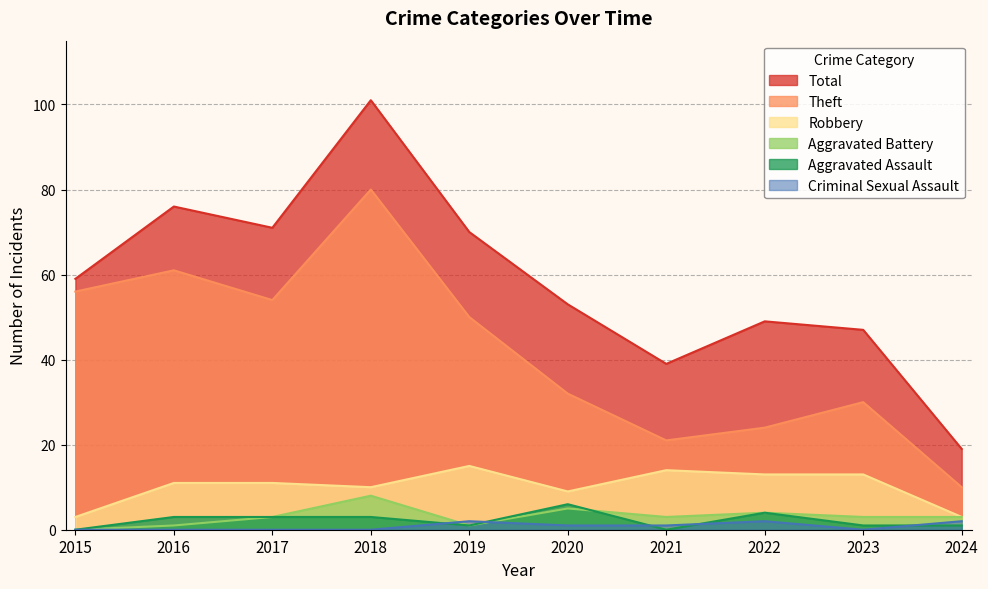

What is the sum of the Theft values at 2015 and 2020?

88